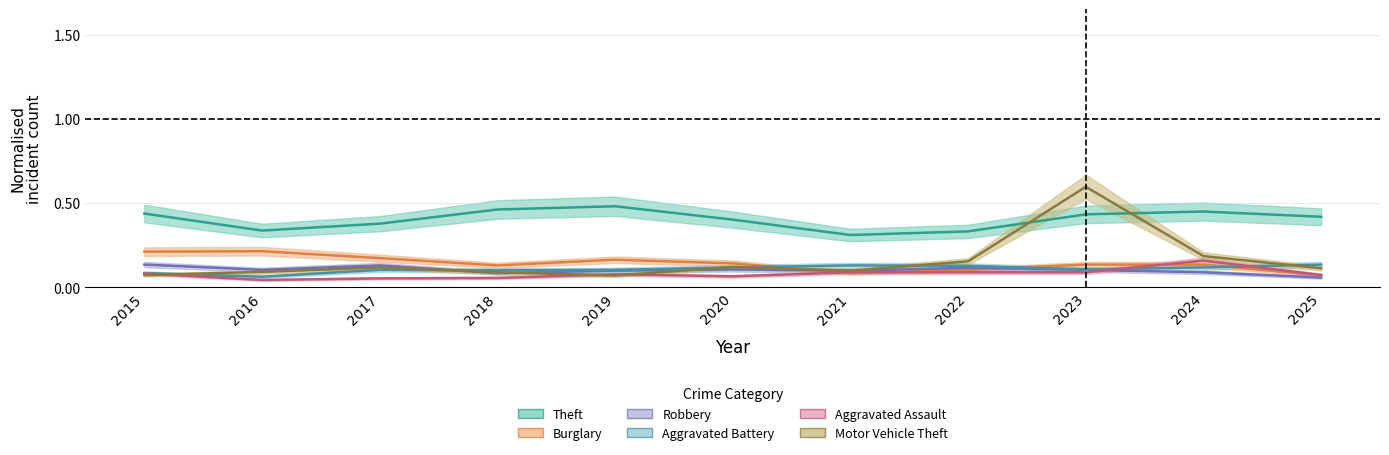

The Aggravated Battery series shows 0.1 at 2022. True or false?

True